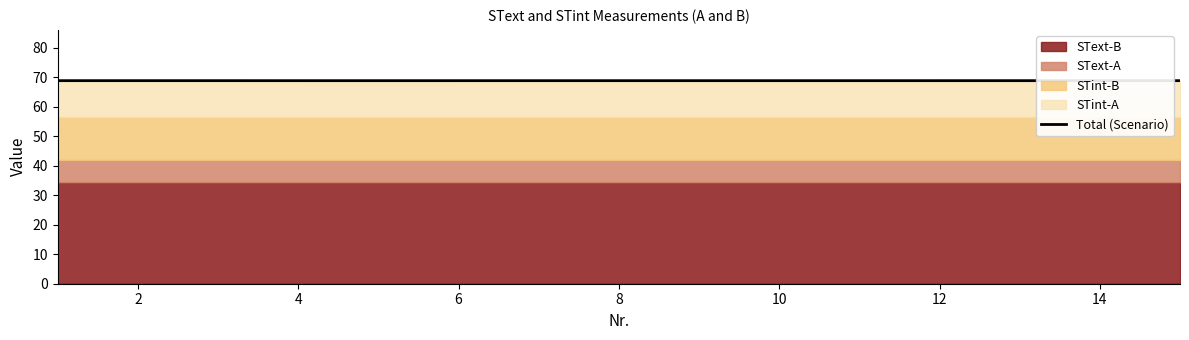

What is the label of the 4th point from the left?

4